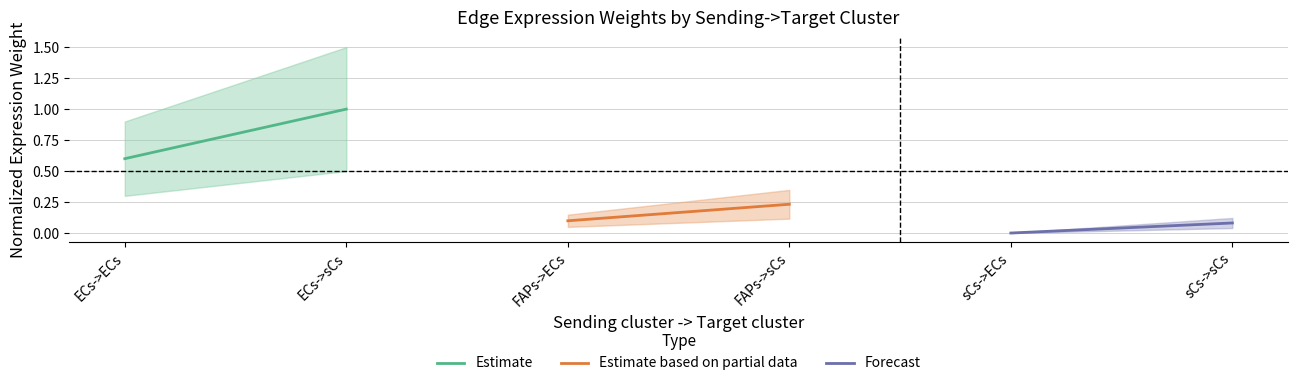

What are all the series names shown in the legend?

Estimate, Estimate based on partial data, Forecast